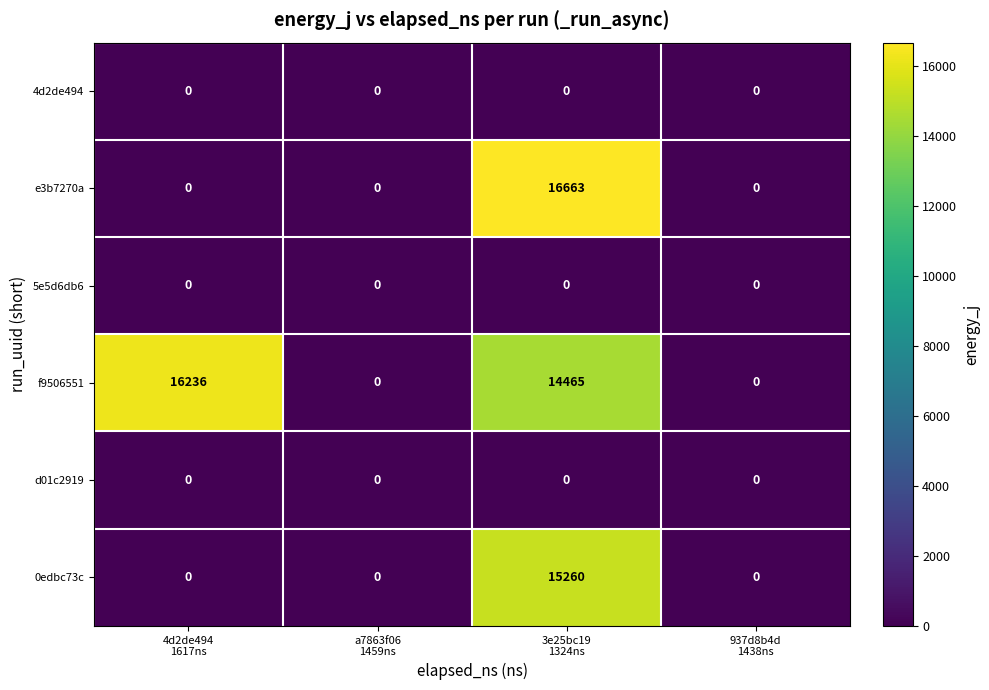

How many distinct data groups are displayed?

6